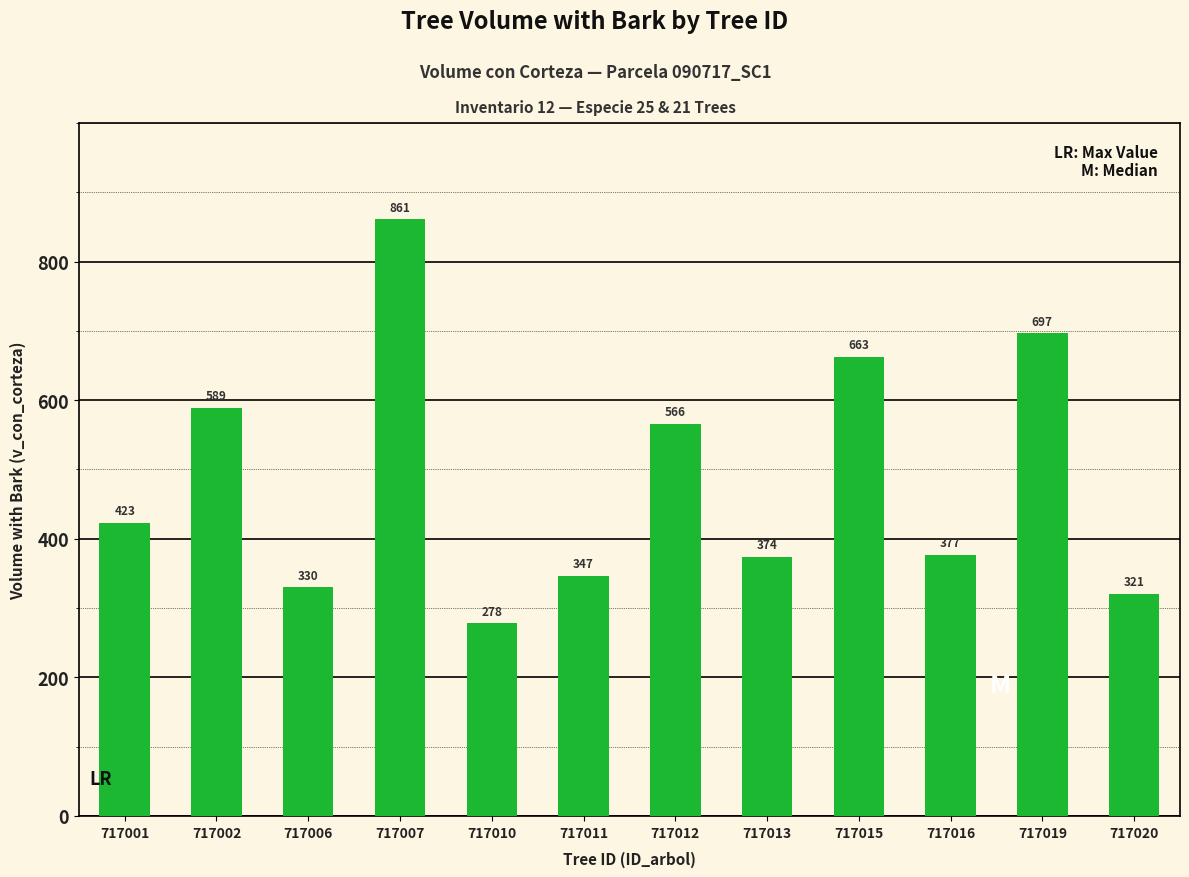

Which label corresponds to the smallest value in the chart?

717010